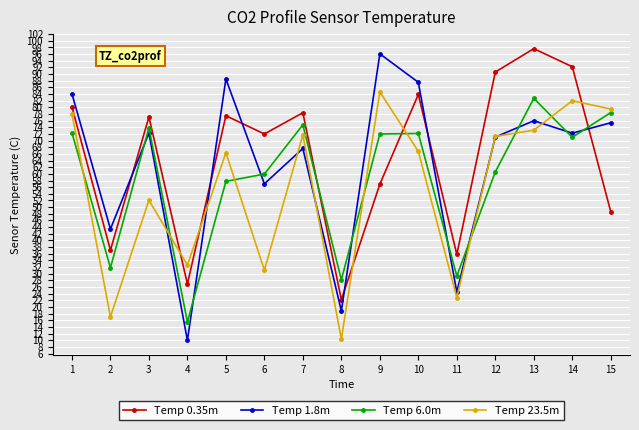

Is the value of Temp 23.5m at 10 greater than the value of Temp 6.0m at 5?

Yes